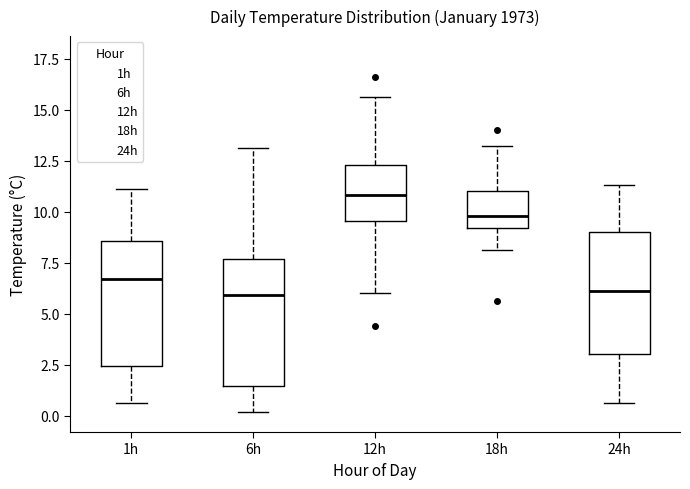

Where does the lower whisker of the box for 6h end on the y-axis? The values are not printed on the chart, so give them approximately, as read against the axis.

0.0